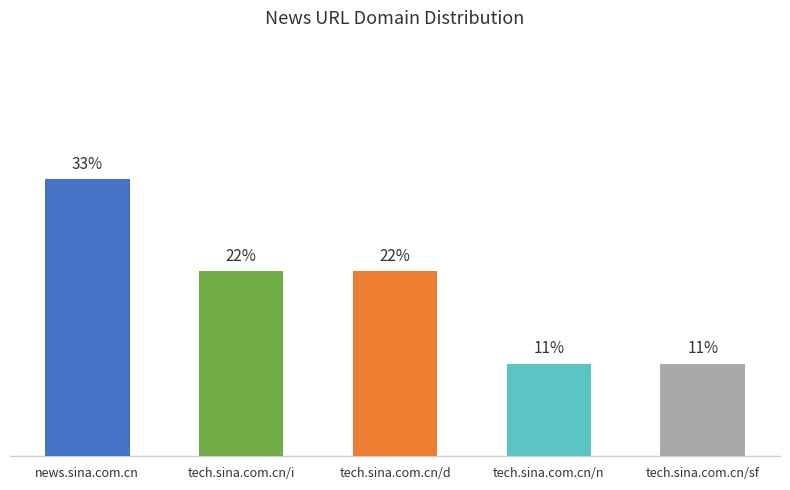

Between tech.sina.com.cn/sf and news.sina.com.cn, which is larger?

news.sina.com.cn